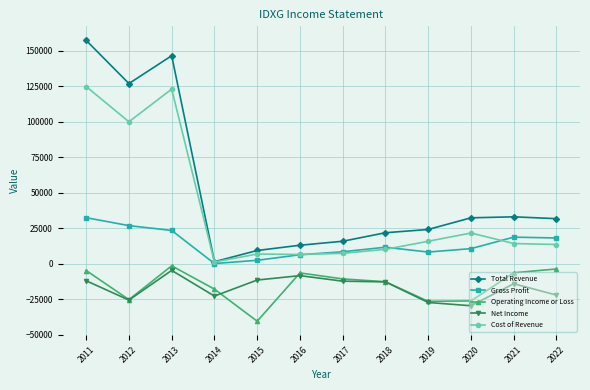

What is the sum of the Gross Profit values at 2017 and 2021?

27300